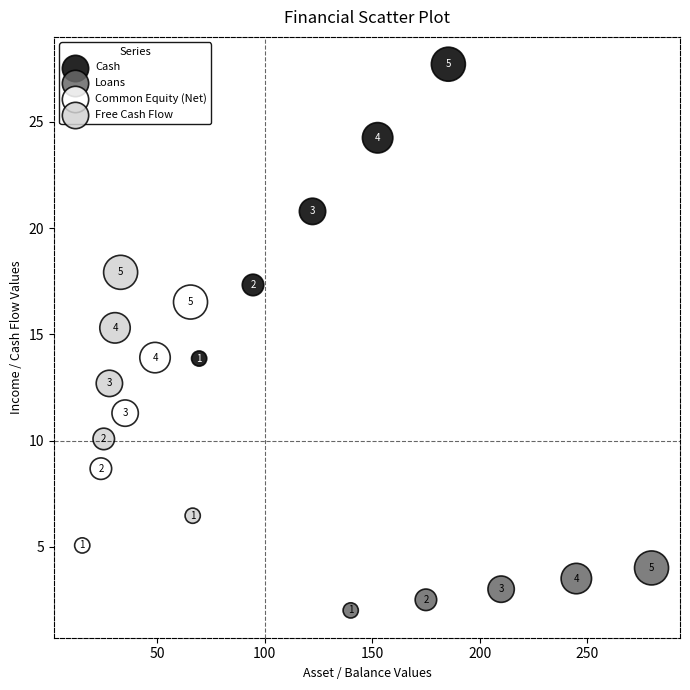

Which series has the largest Y range (max minus min)?

Cash